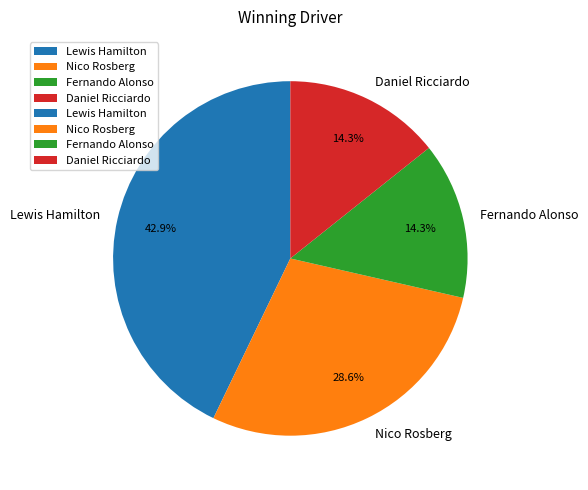

To the nearest percent, what is the average slice percentage?

25%